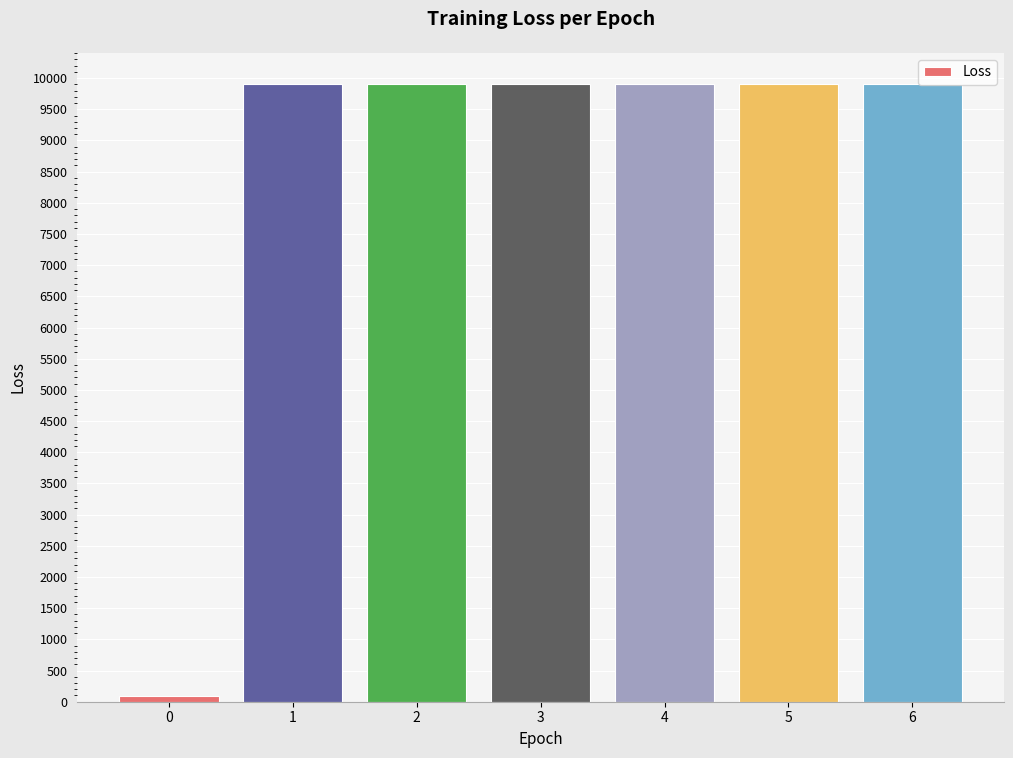

What is the greatest value displayed?

9910.6